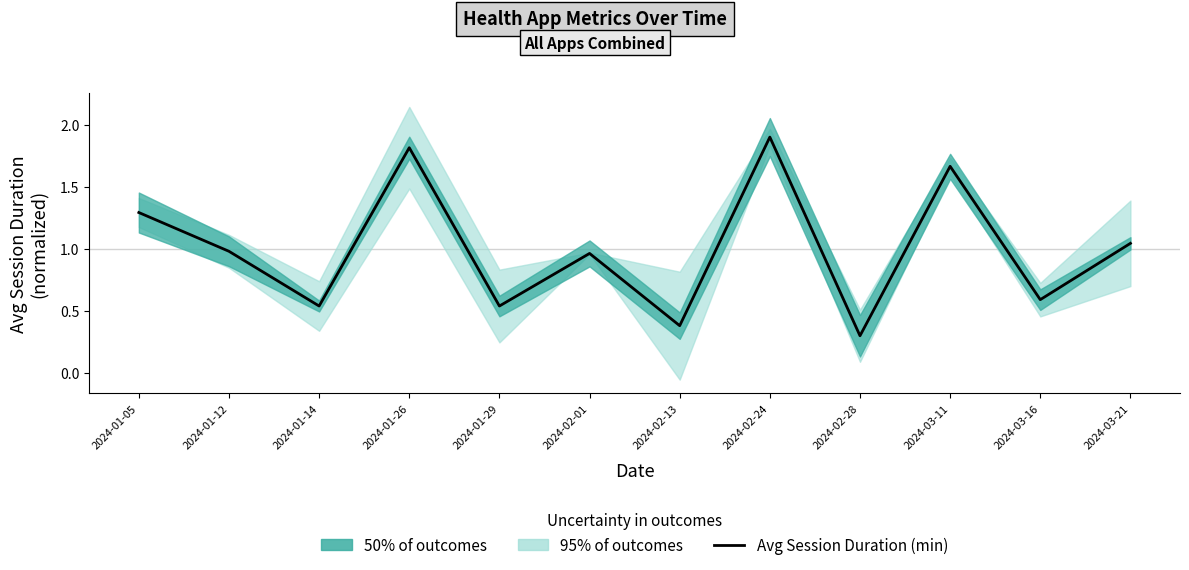

Reading right to left, extract all data points from this chart.

2024-03-21=1.0	2024-03-16=0.6	2024-03-11=1.7	2024-02-28=0.3	2024-02-24=1.9	2024-02-13=0.4	2024-02-01=1.0	2024-01-29=0.5	2024-01-26=1.8	2024-01-14=0.5	2024-01-12=1.0	2024-01-05=1.3